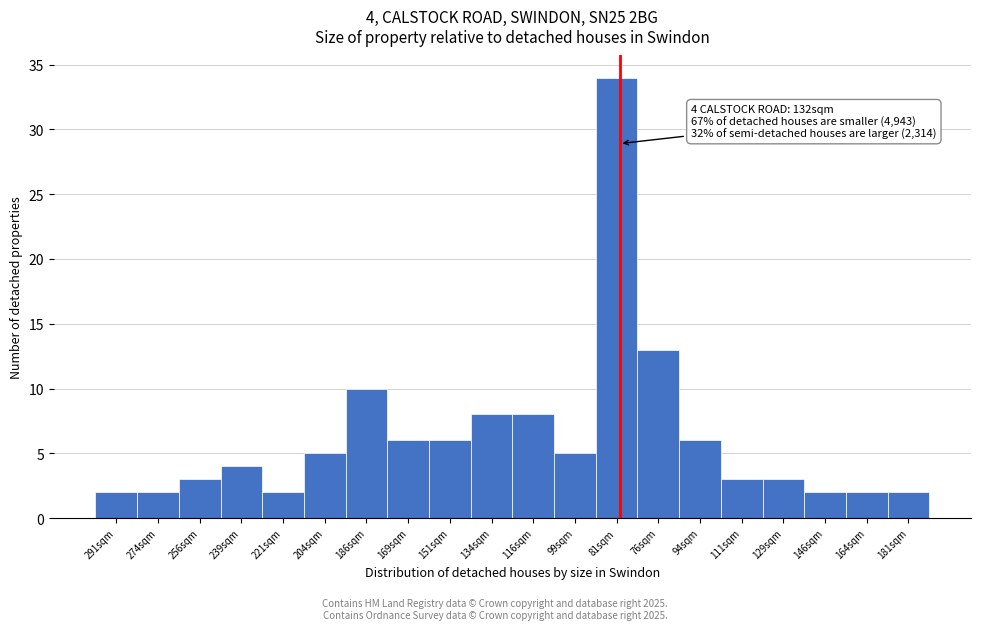

Reading right to left, list all the values displayed in this chart.

181sqm=2	164sqm=2	146sqm=2	129sqm=3	111sqm=3	94sqm=6	76sqm=13	81sqm=34	99sqm=5	116sqm=8	134sqm=8	151sqm=6	169sqm=6	186sqm=10	204sqm=5	221sqm=2	239sqm=4	256sqm=3	274sqm=2	291sqm=2